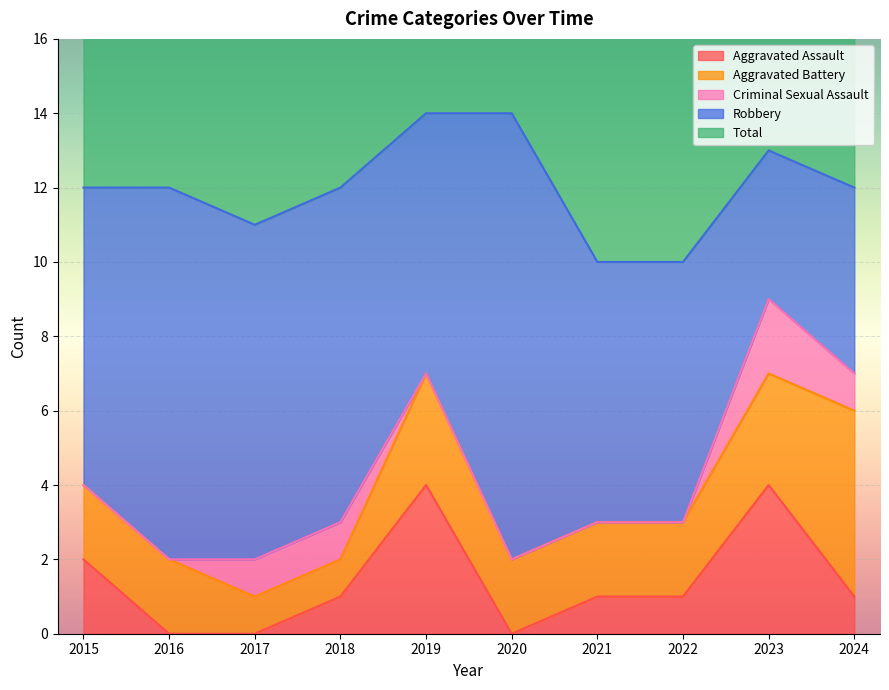

What is the total value across all series at 2019?

28